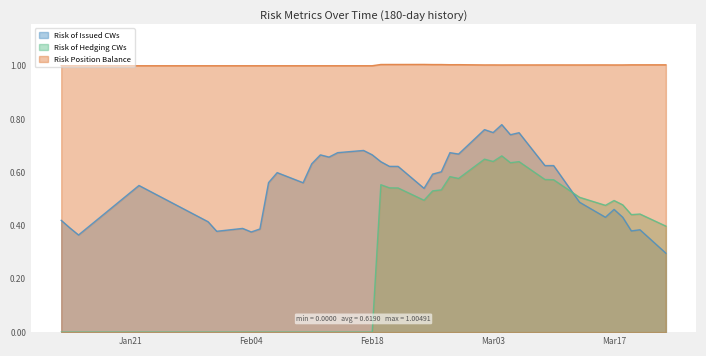

True or false: Risk of Hedging CWs has more than 0 points higher than both neighbors.

True